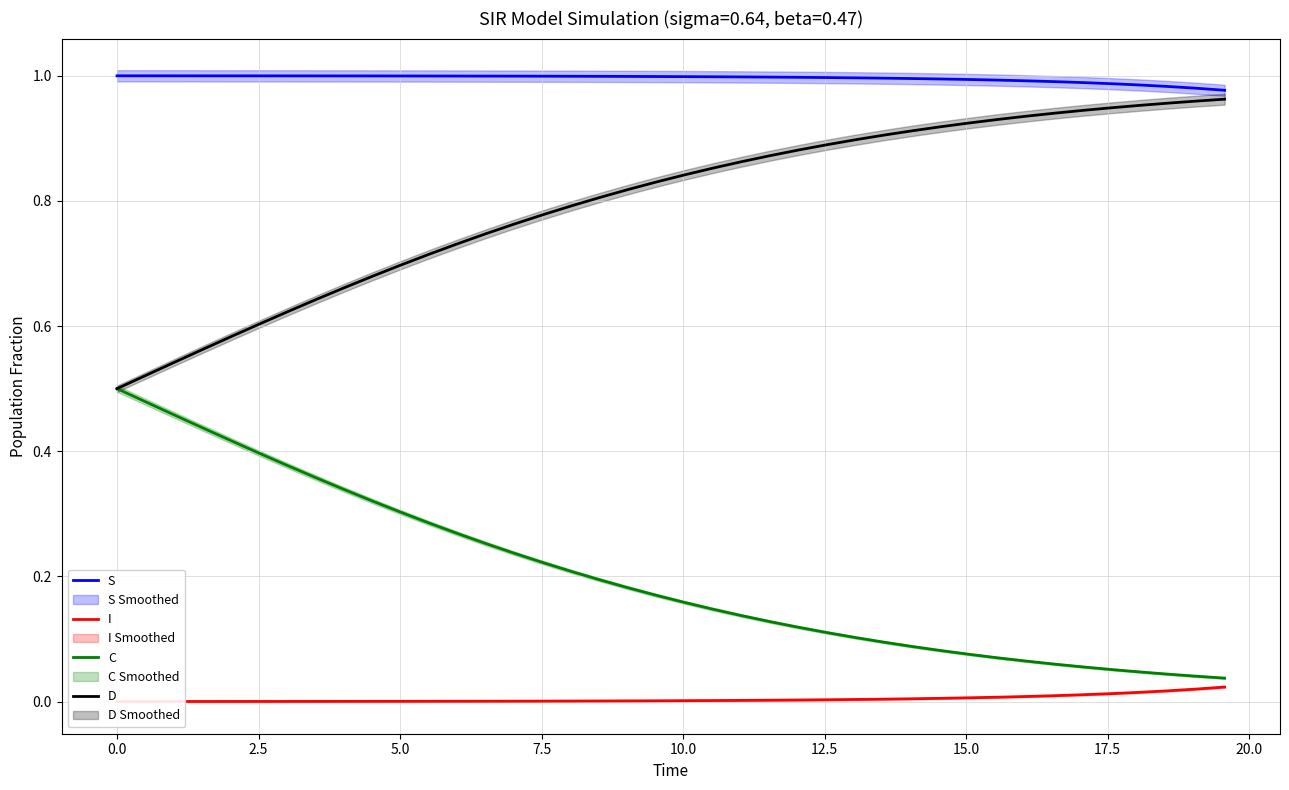

Which series has the largest range (max minus min)?

D